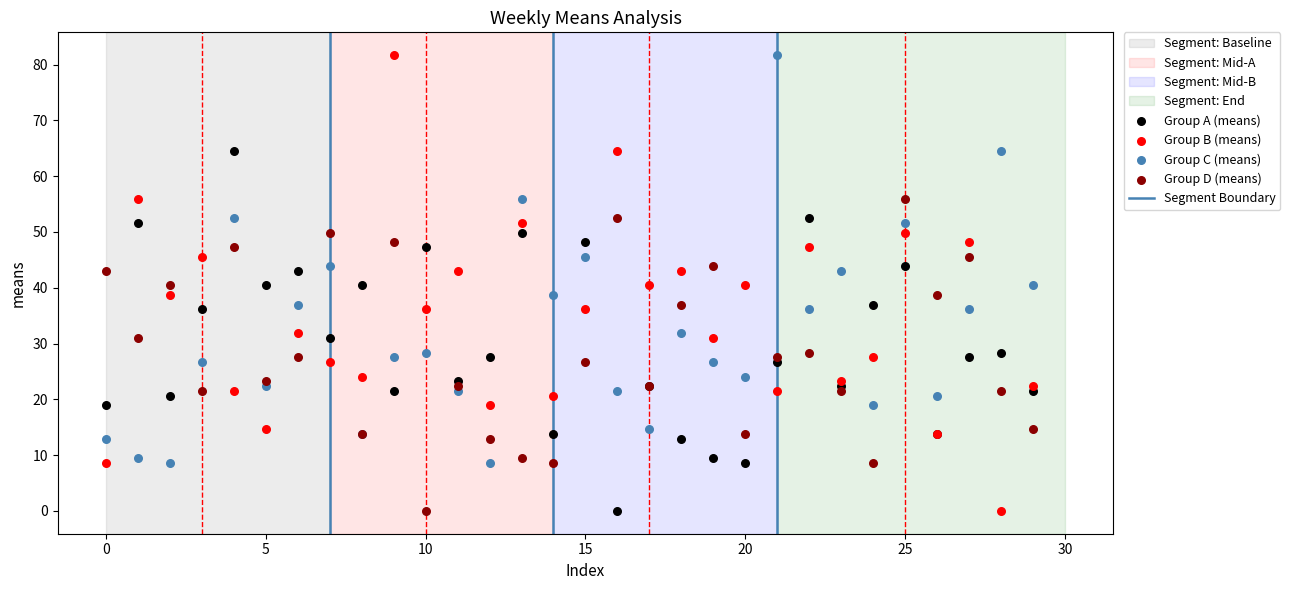

Which series has the widest spread of Y values?

Group B (means)